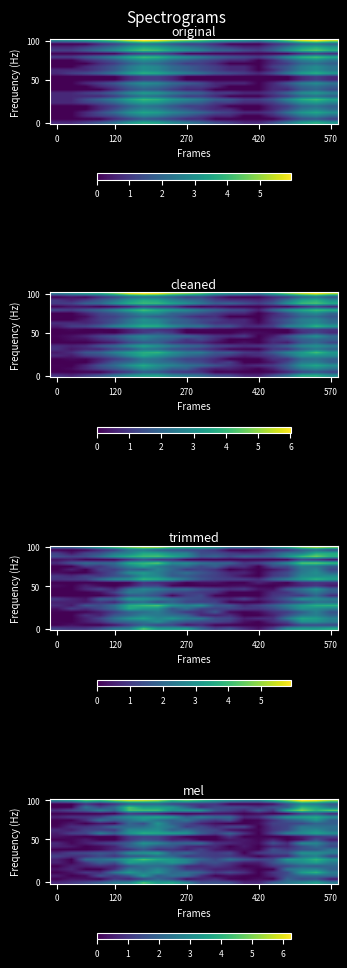

Reading left to right, list all the values displayed in this chart.

row_0: 0.7	1.0	1.4	1.9	2.5	2.8	4.4	3.4	3.7	2.8	1.5	1.6	1.5	0.7	0.7	1.9	2.4	2.9	3.5	2.6
row_1: 0.0	0.4	0.3	0.0	1.0	0.6	1.1	2.0	1.3	0.1	0.6	0.8	0.1	0.0	0.2	0.0	2.0	1.4	1.5	0.4
row_2: 0.5	0.0	0.2	1.6	1.0	1.7	3.4	1.7	2.3	2.2	0.9	0.0	0.2	0.0	0.0	0.7	1.6	2.1	2.2	2.2
row_3: 0.0	0.3	1.0	0.8	2.4	3.4	2.7	3.2	2.1	2.3	1.9	1.0	1.4	0.9	0.0	0.9	1.4	3.4	4.0	2.6
row_4: 0.3	0.7	0.0	0.0	0.8	2.5	2.2	2.9	2.1	1.0	1.0	0.6	0.6	0.4	0.0	0.0	2.4	2.7	2.8	1.9
row_5: 0.0	0.5	0.6	0.9	0.7	1.6	2.2	2.2	1.8	0.8	0.7	1.1	0.7	0.0	0.2	1.0	1.3	2.0	1.8	2.1
row_6: 0.6	0.1	1.0	1.9	1.5	3.5	3.1	2.8	3.3	2.8	1.4	1.6	1.0	0.5	0.5	1.5	2.5	3.0	3.5	2.5
row_7: 0.6	0.0	2.1	2.3	2.7	3.6	4.4	3.8	3.4	2.9	2.1	1.5	2.3	1.7	1.3	1.5	3.4	3.4	4.1	3.2
row_8: 1.2	0.9	0.9	1.4	0.9	1.7	1.8	2.3	2.1	1.1	1.3	1.1	1.0	0.6	0.0	0.6	0.7	2.3	2.7	1.3
row_9: 0.7	1.3	1.4	1.7	1.5	3.0	3.2	3.5	1.8	2.2	1.3	1.1	1.4	0.0	1.1	1.4	1.5	3.2	3.2	2.7
row_10: 0.0	0.0	0.0	0.2	0.7	0.9	1.6	0.9	1.0	0.6	1.2	0.5	0.2	0.3	0.1	1.5	1.1	1.5	1.7	2.4
row_11: 0.6	0.4	0.0	0.2	0.6	1.8	2.4	1.7	1.6	0.8	0.6	0.7	0.0	0.5	0.0	0.7	0.6	1.5	2.2	1.4
row_12: 0.7	0.1	0.5	1.0	1.4	1.9	3.2	2.8	2.0	2.1	2.2	0.9	0.8	0.4	0.2	1.6	0.8	3.0	2.9	1.7
row_13: 0.0	0.1	0.5	0.0	0.0	1.0	1.5	1.3	0.6	0.7	0.0	0.0	0.4	0.4	0.1	0.6	0.0	0.3	1.5	0.5
row_14: 0.3	0.1	0.0	0.0	0.0	1.0	1.2	1.2	0.6	0.0	0.0	0.0	0.9	0.0	0.1	0.0	0.0	0.5	1.0	1.2
row_15: 0.5	1.2	1.3	2.6	1.9	3.2	4.0	3.8	3.6	3.3	1.9	1.2	2.0	0.9	0.0	1.4	2.7	3.0	3.6	3.1
row_16: 0.8	0.5	1.2	1.2	1.0	2.9	3.0	3.1	1.9	2.3	1.5	1.3	0.3	0.1	0.1	0.9	1.4	2.6	3.0	2.2
row_17: 0.1	0.8	0.9	1.3	2.1	2.1	2.2	2.9	2.4	1.1	1.4	0.8	1.3	1.3	0.0	1.0	1.3	2.5	2.4	2.3
row_18: 0.0	0.4	0.0	0.4	0.2	2.0	1.5	3.2	1.9	1.4	0.6	0.2	0.0	0.0	0.2	1.2	1.3	1.4	2.0	1.9
row_19: 0.0	0.0	0.8	2.3	1.7	2.3	3.1	2.4	1.9	2.4	1.4	1.0	1.5	0.0	0.1	0.9	1.7	2.3	3.2	1.9
row_20: 0.6	1.0	1.0	1.2	2.3	3.1	3.5	3.8	3.4	2.0	2.7	2.2	2.2	0.7	0.9	2.1	3.2	3.6	3.8	3.1
row_21: 0.0	0.0	0.0	0.0	0.0	1.0	0.7	0.4	0.0	0.0	0.0	0.3	0.2	0.0	0.2	0.0	0.0	1.1	1.6	0.7
row_22: 0.9	1.3	1.8	2.6	2.0	4.5	4.4	4.3	3.2	3.2	3.2	1.6	1.3	0.7	1.8	1.0	3.9	5.0	4.1	4.6
row_23: 0.0	0.1	2.3	1.3	2.2	4.4	3.4	3.5	3.3	2.0	0.8	1.3	1.4	1.3	0.9	1.6	1.8	4.0	3.6	2.4
row_24: 0.0	0.0	0.9	0.3	0.8	1.8	1.9	2.0	1.3	1.1	1.0	0.9	0.0	0.0	0.0	0.2	1.6	2.7	2.4	1.7
row_25: 2.7	3.2	4.4	4.1	5.0	5.6	5.5	5.2	4.2	4.5	4.0	3.3	3.0	2.7	2.6	3.8	4.9	6.3	6.0	5.2